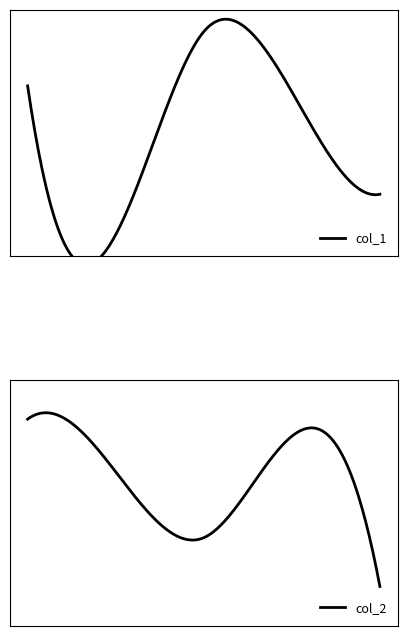

The col_2 series shows 89.2 at 0.0. True or false?

False